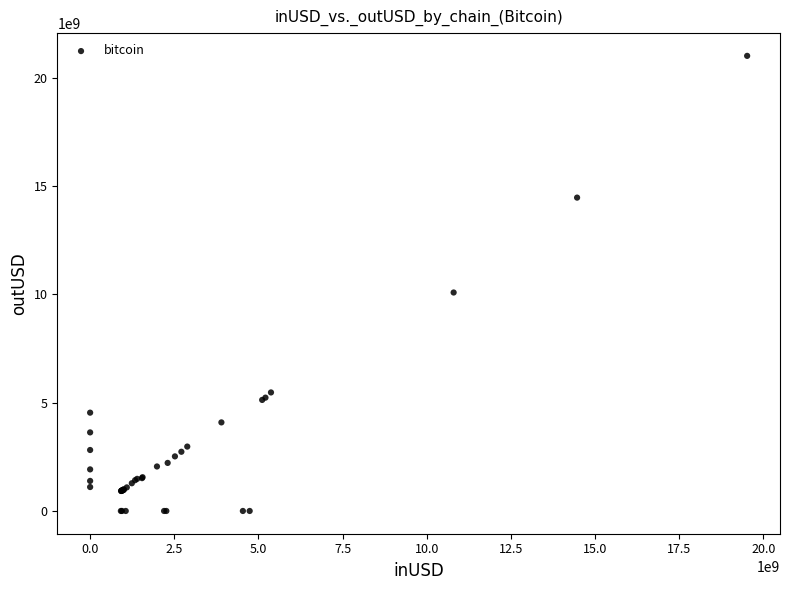

What Y value in the scatter plot is closest to 10502361361?

10083081097.4